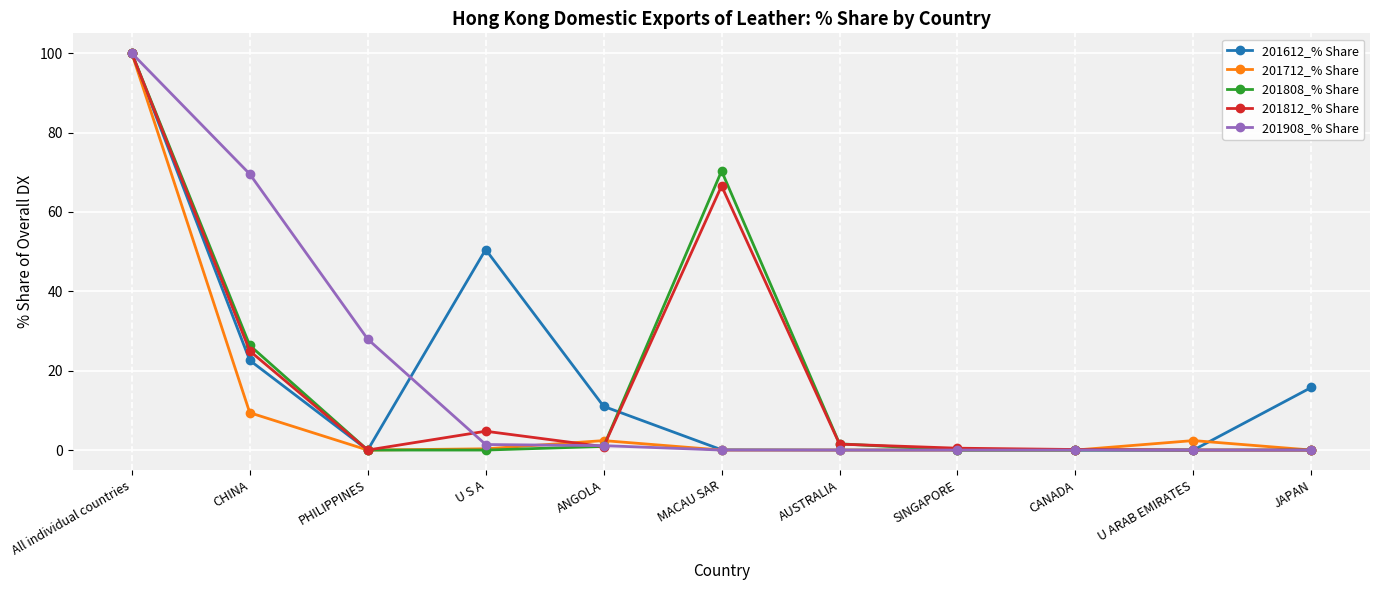

Does the chart have visible grid lines?

Yes